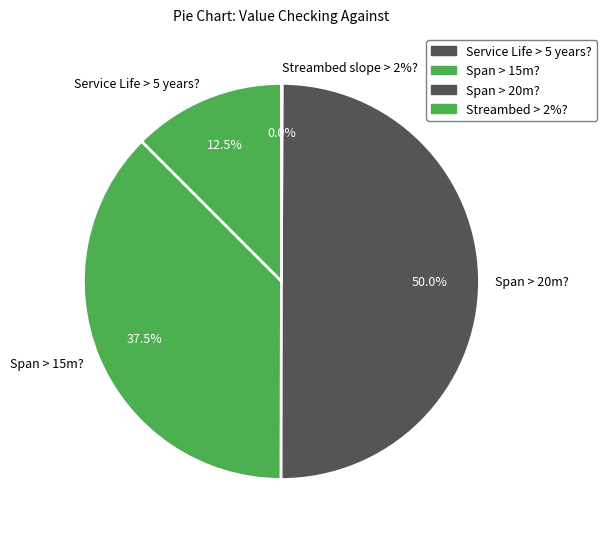

What is the largest slice in the pie chart?

Span > 20m?